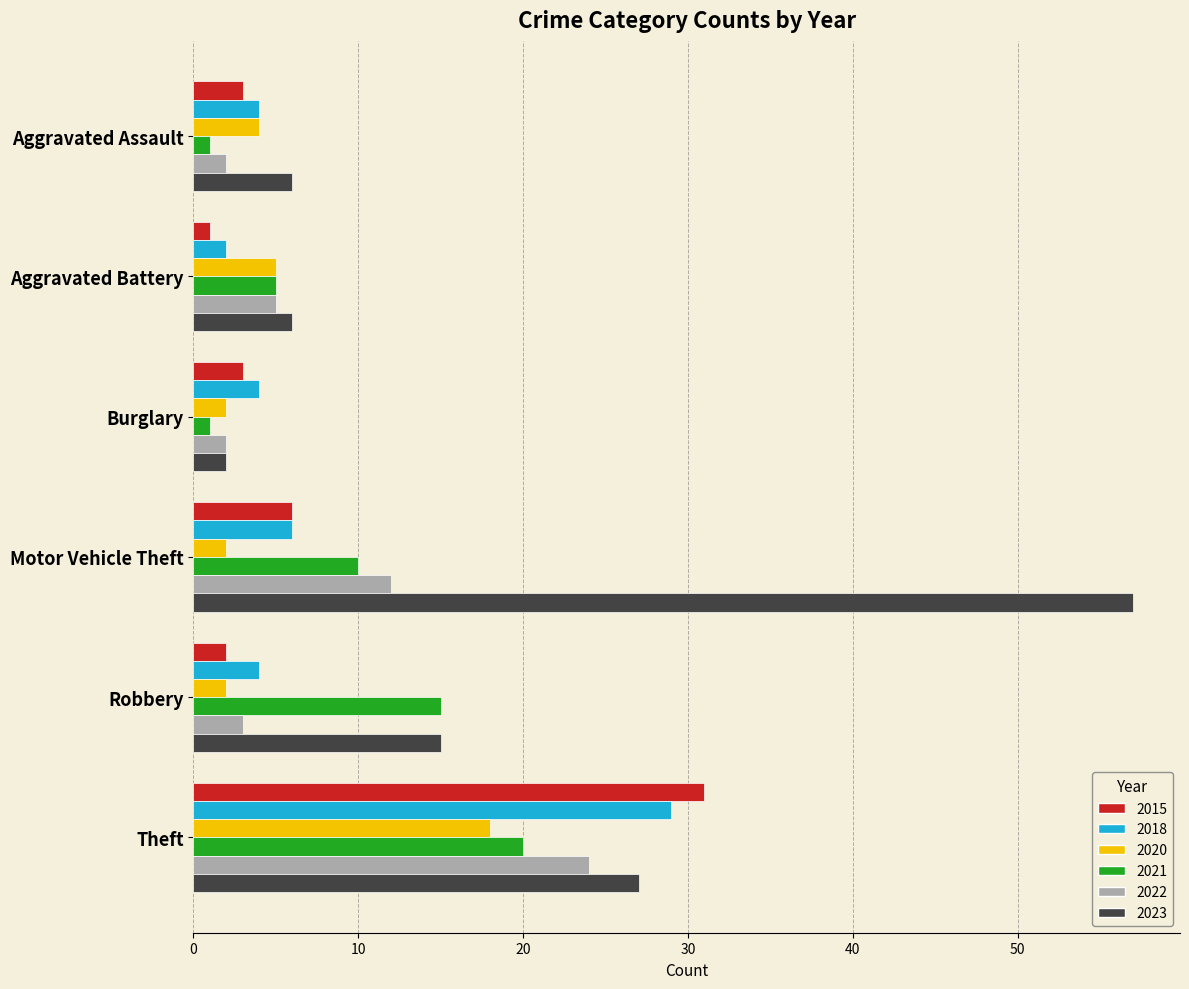

What is the total value across all series at Motor Vehicle Theft?

93